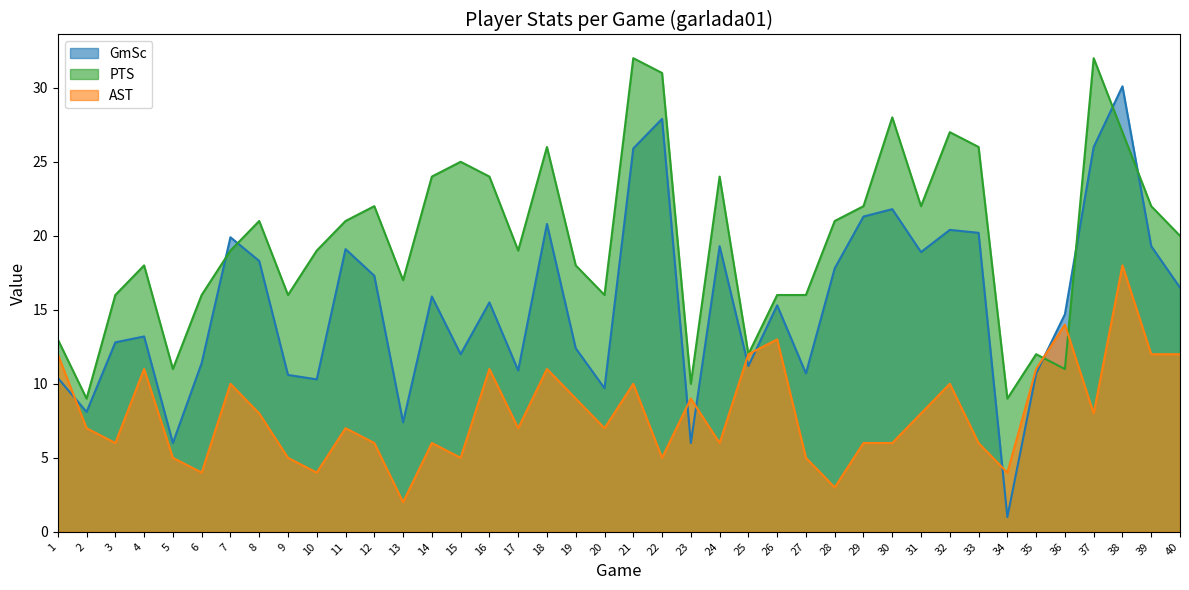

What is the smallest value displayed?

1.0